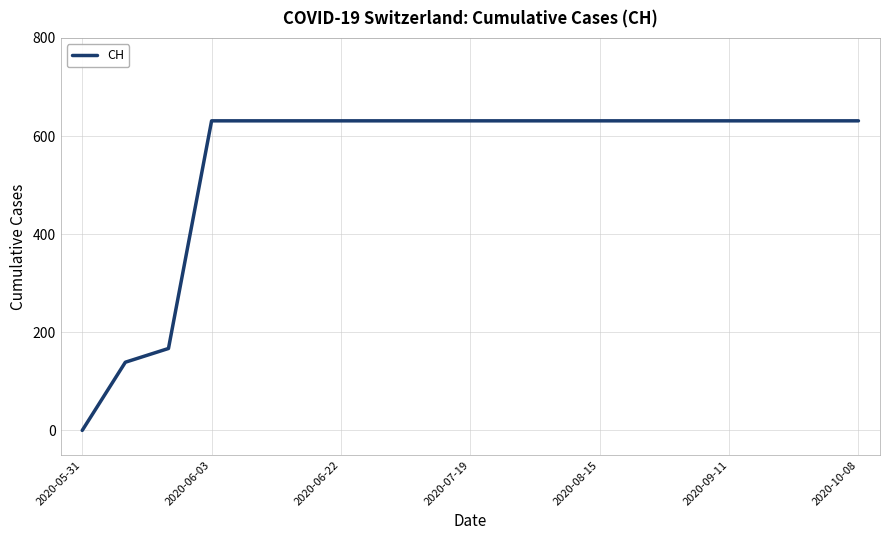

How many values are above zero?

18